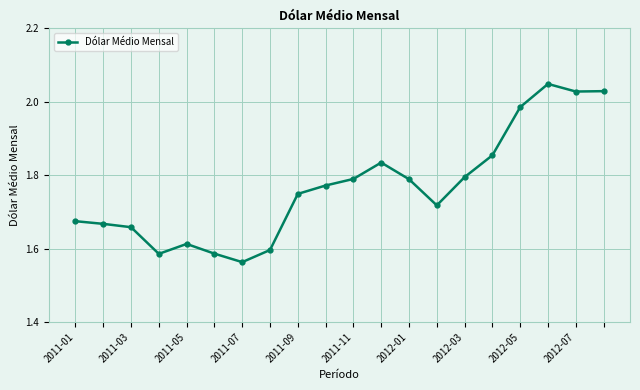

True or false: the data has more than 2 interior local peaks.

True